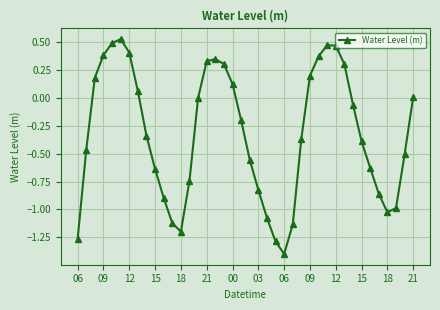

What is the difference between the maximum and minimum values?

1.9